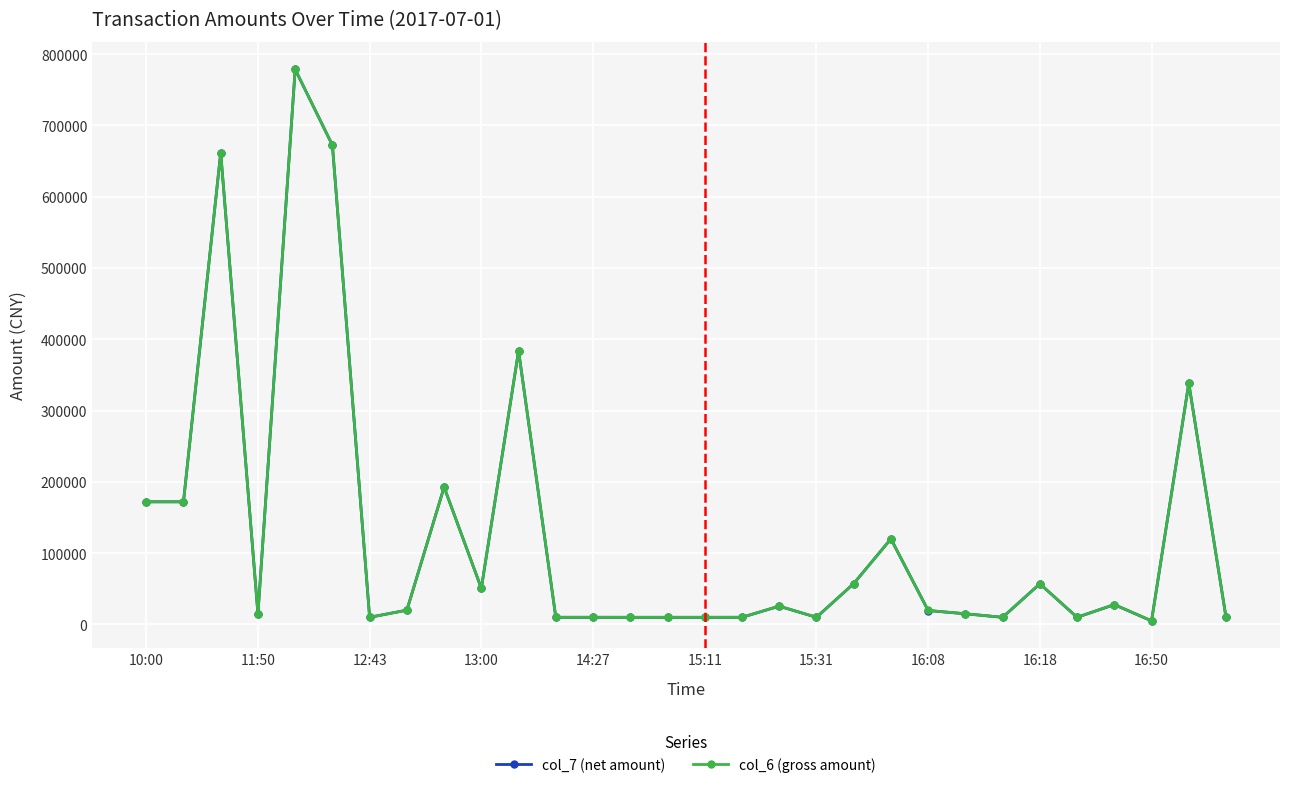

What is the greatest value displayed?

778636.0